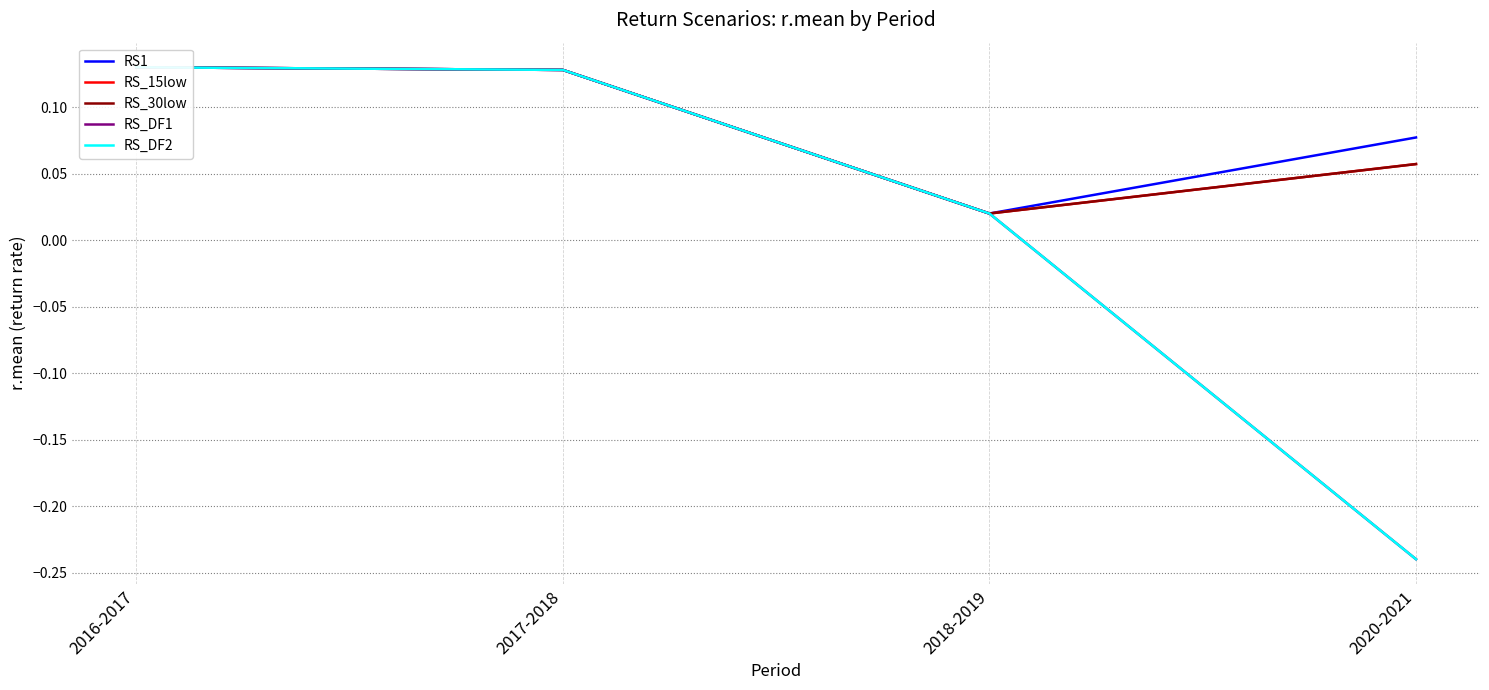

What is the label of the 1st point from the left?

2016-2017